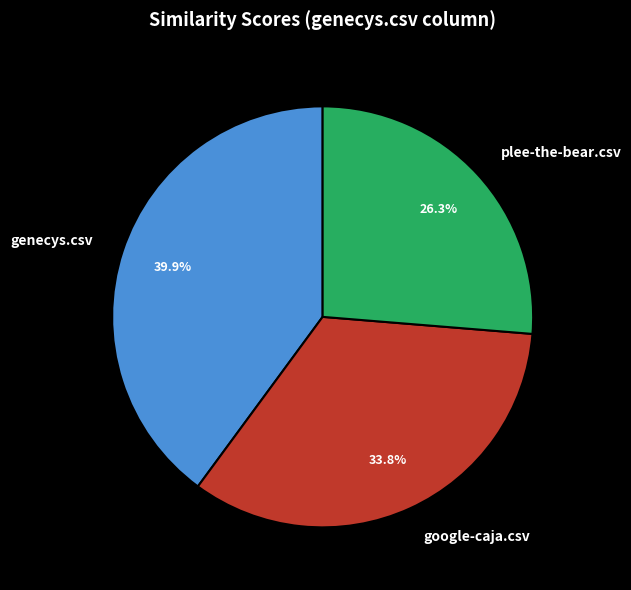

How many segments does this pie chart have?

3